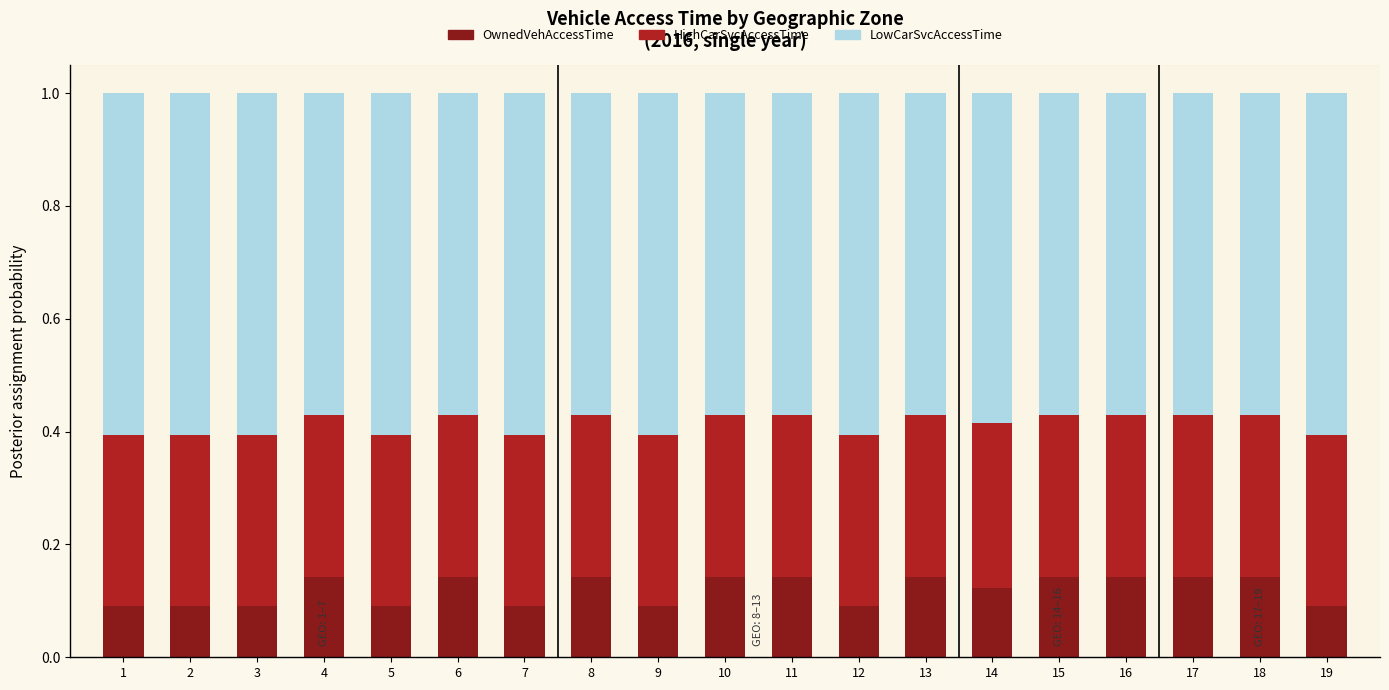

The value of OwnedVehAccessTime at 8 is 0.1. True or false?

True